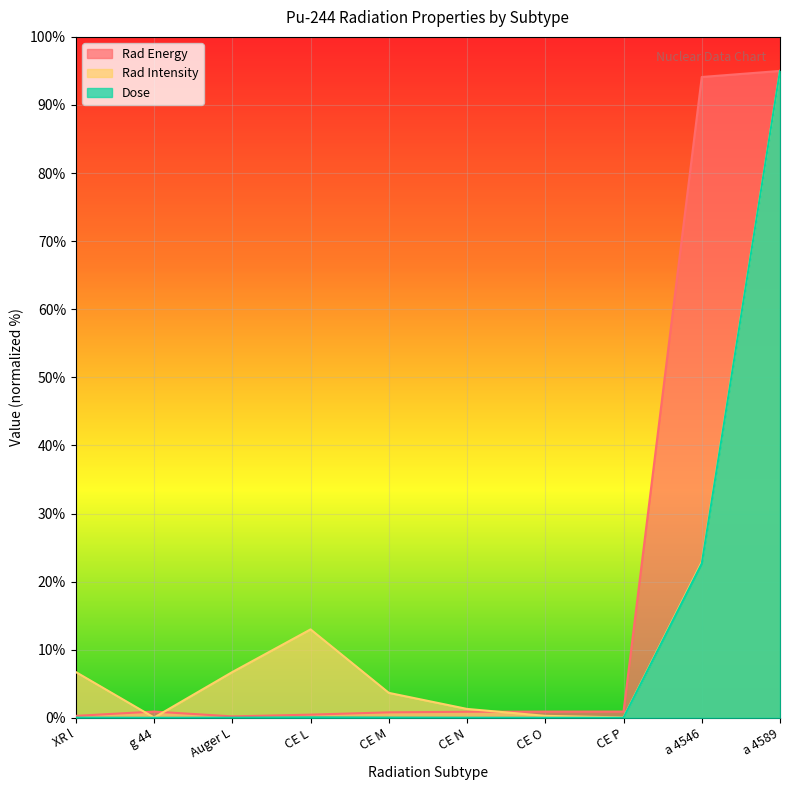

Reading left to right, transcribe all the data shown in this chart.

Rad Energy: 0.3	0.9	0.2	0.5	0.8	0.9	0.9	0.9	94.1	95.0
Rad Intensity: 6.7	0.0	6.7	13.0	3.7	1.3	0.3	0.0	22.9	95.0
Dose: 0.0	0.0	0.0	0.1	0.0	0.0	0.0	0.0	22.7	95.0